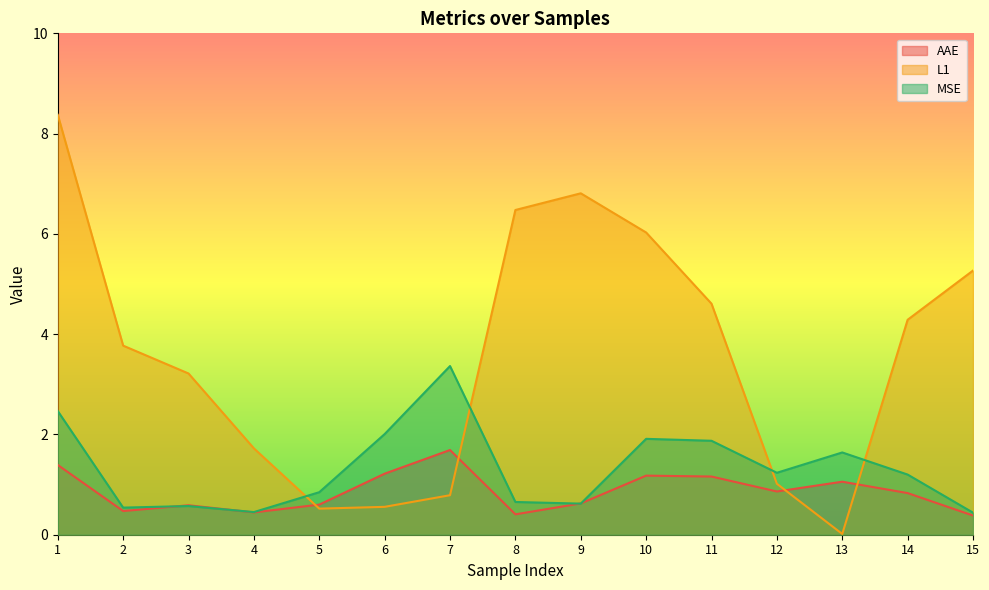

What is the maximum value for AAE?

1.7